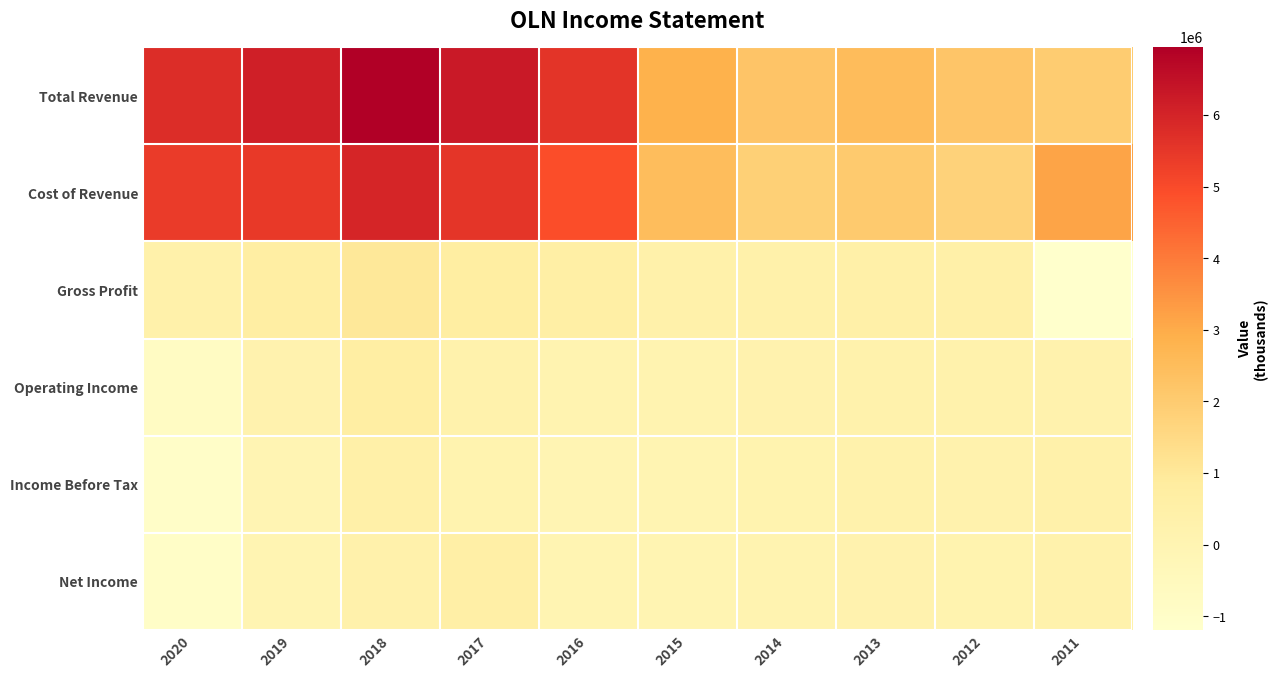

Which series has the largest range (max minus min)?

Total Revenue